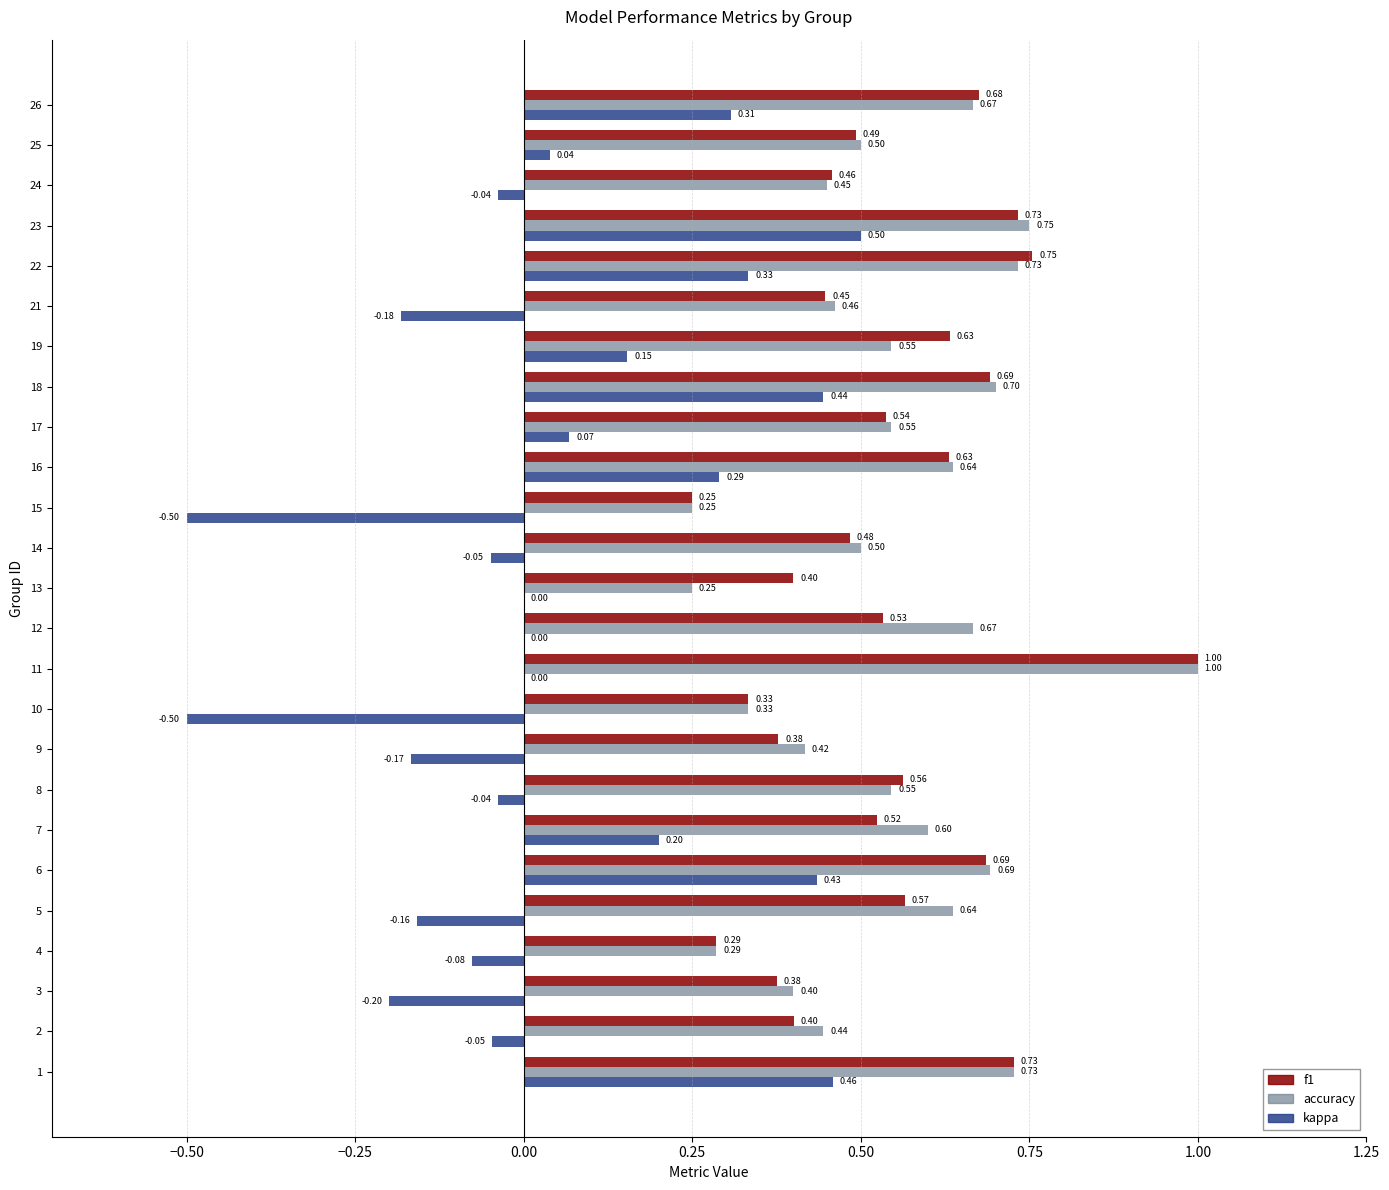

Which series changed the most between 10 and 13?

kappa